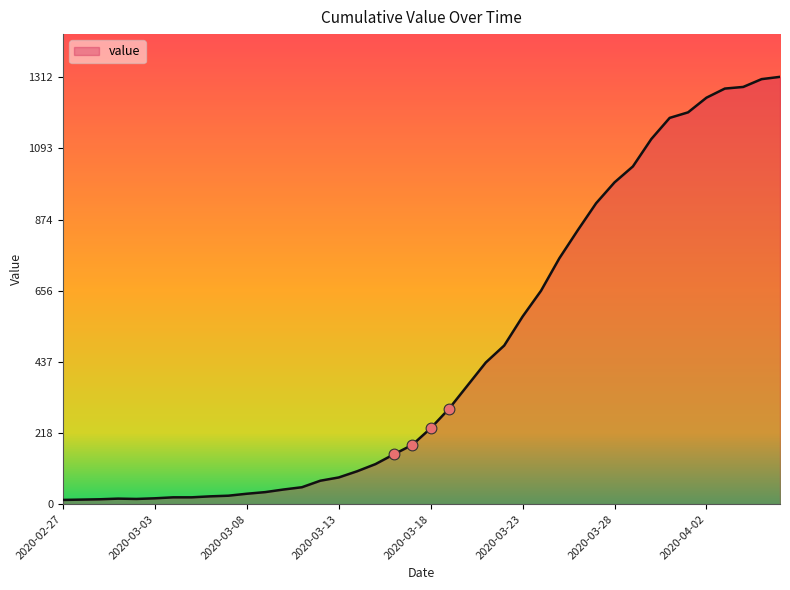

What is the difference between the maximum and minimum values?

1299